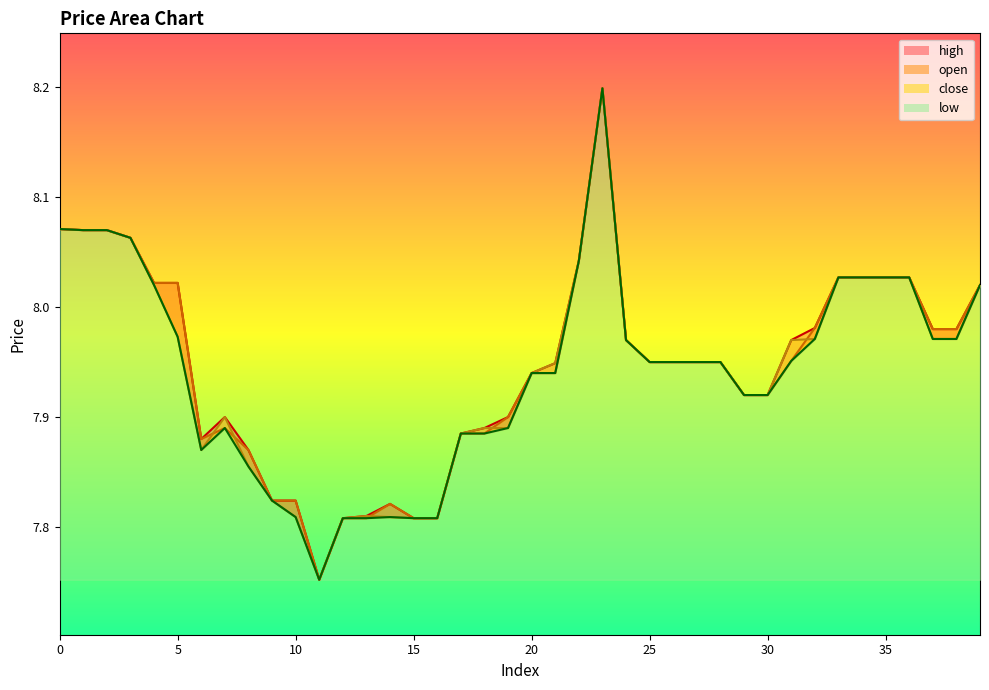

What is the difference between the close values at 23 and 17?

0.3